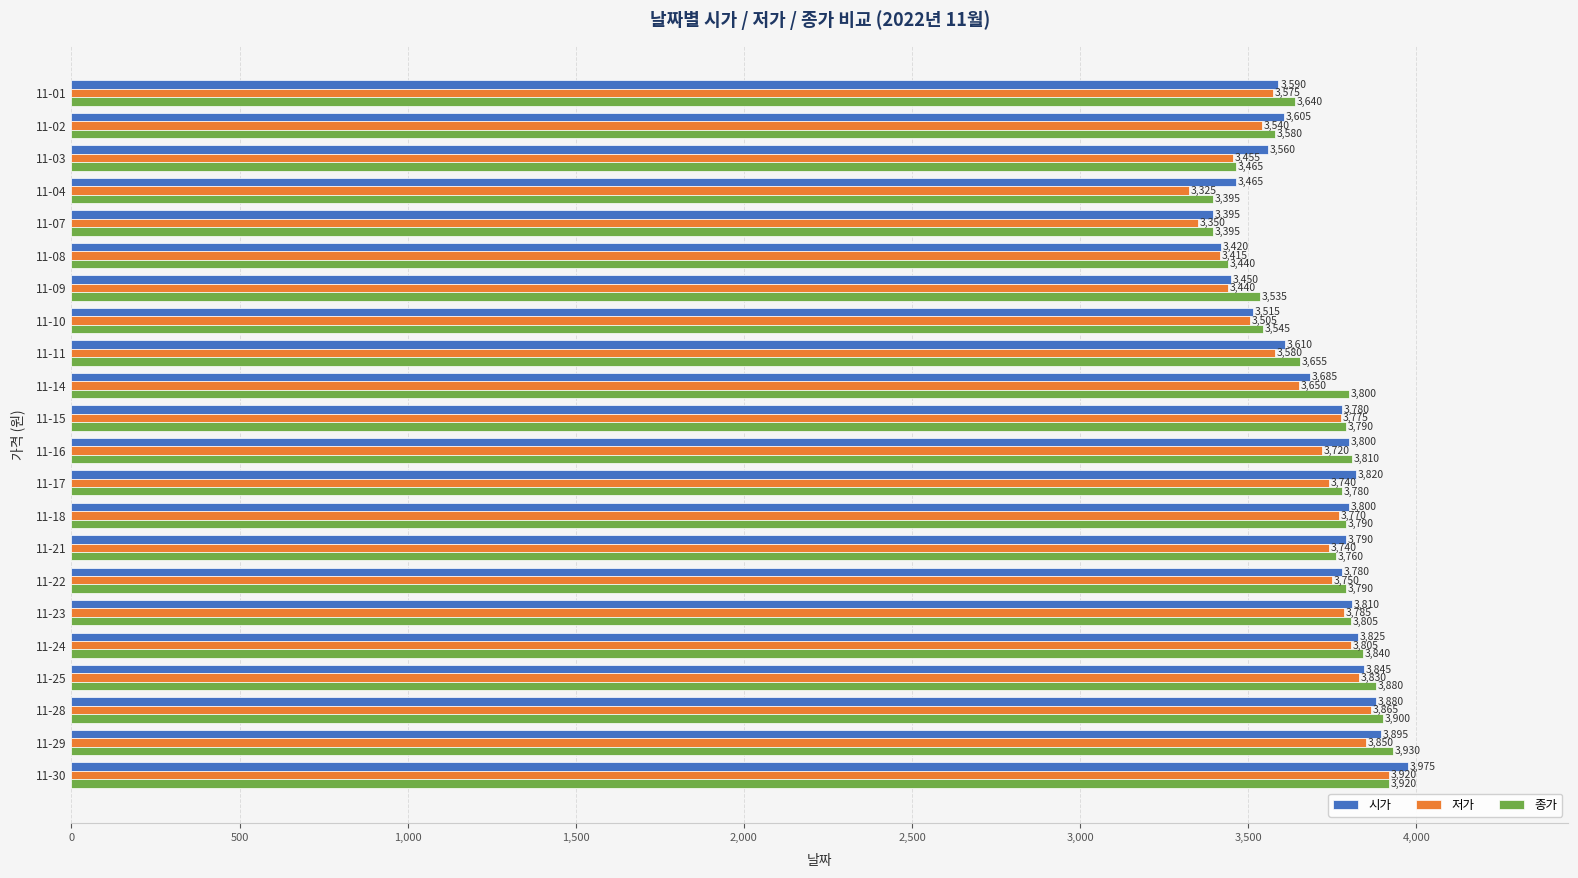

True or false: 시가 has a value of 3845 at 11-25.

True